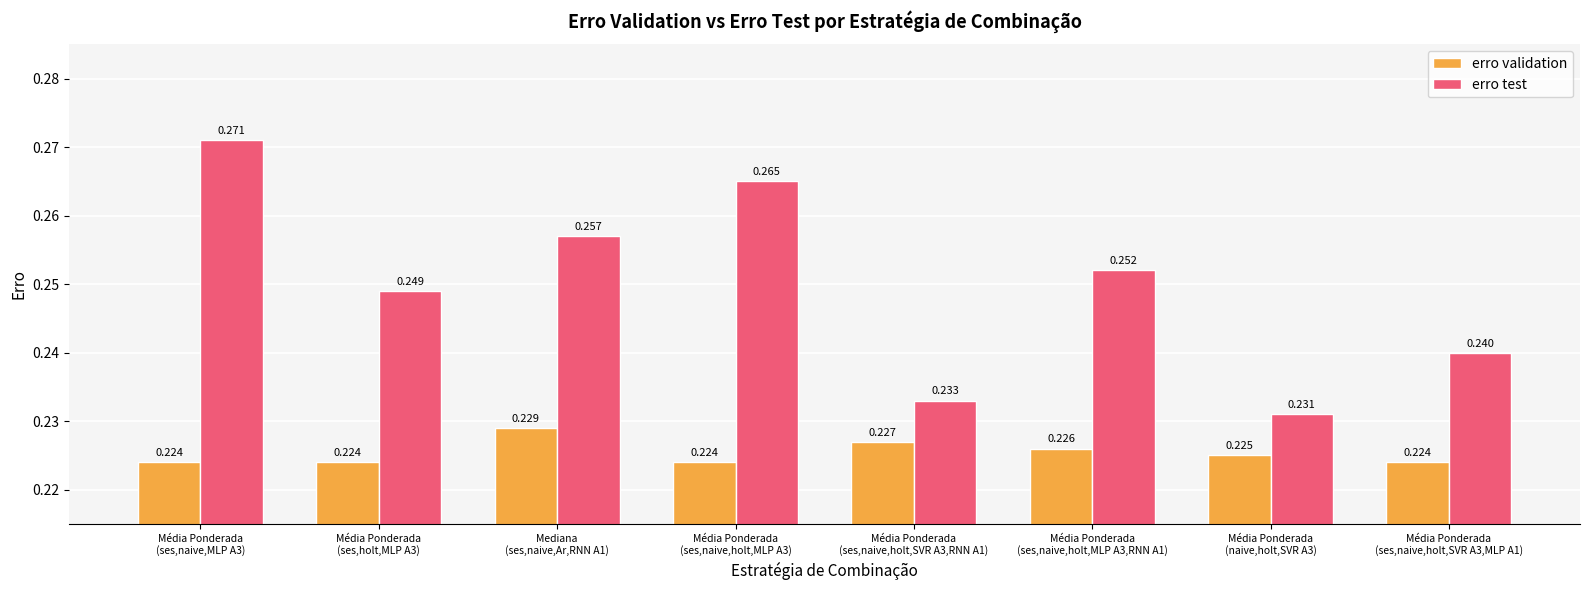

Rank the series by their average value, from lowest to highest.

erro validation, erro test